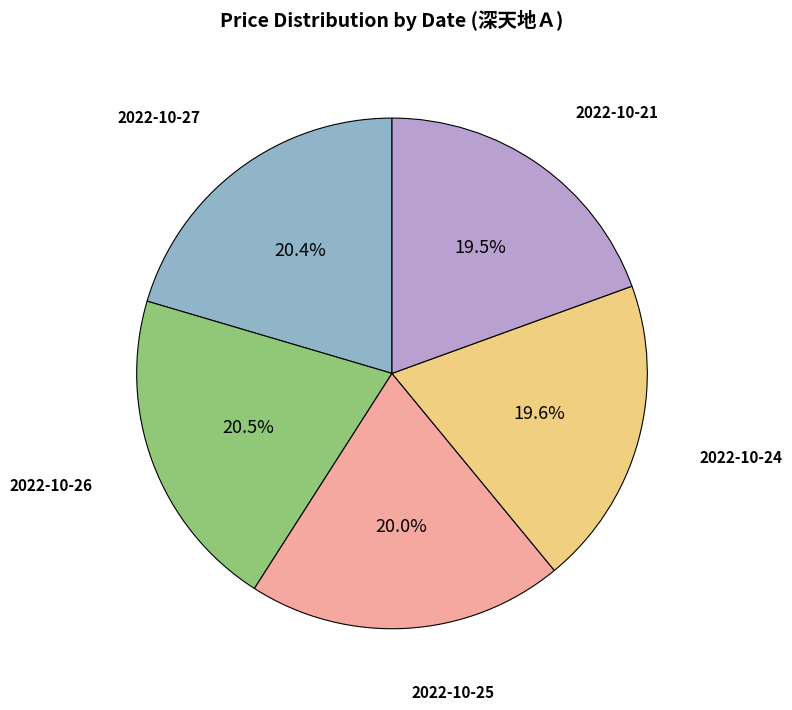

Is there a majority slice in this chart?

No